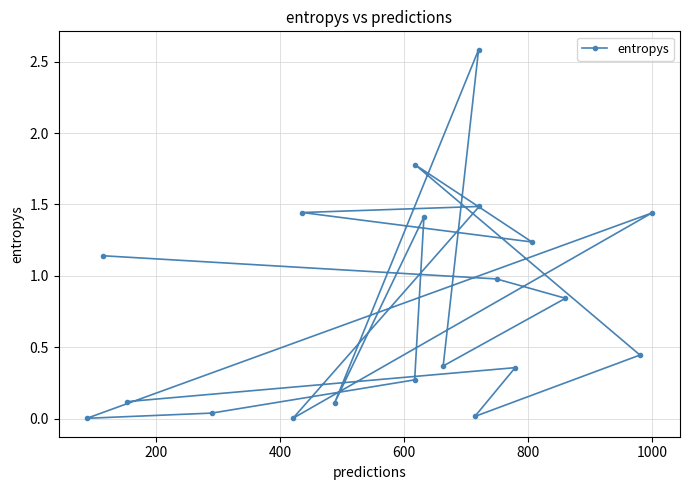

What is the greatest value displayed?

2.6